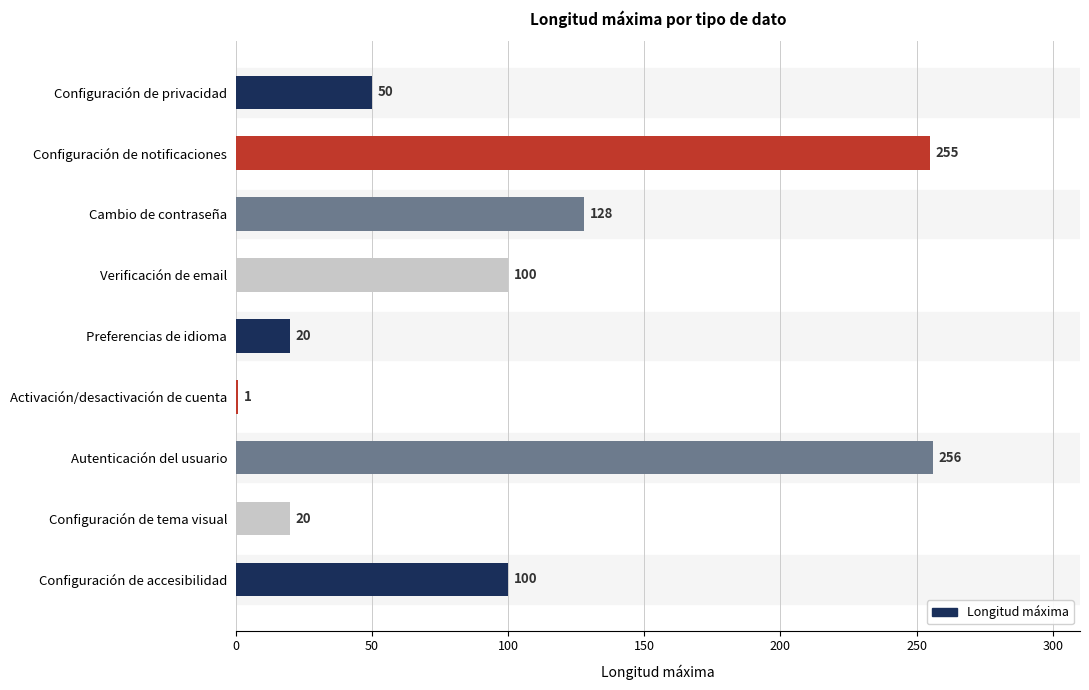

The chart shows a value of 379 at Configuración de notificaciones. True or false?

False